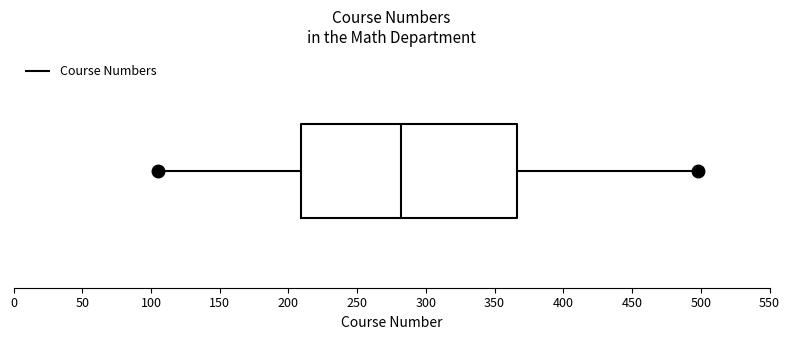

Read this box plot against the x-axis: the position of the median line, the range covered by the box, and the ends of both whiskers. The values are not printed on the chart, so give them approximately, as read against the axis.

median 280, box 210 to 365, whiskers 105 to 500